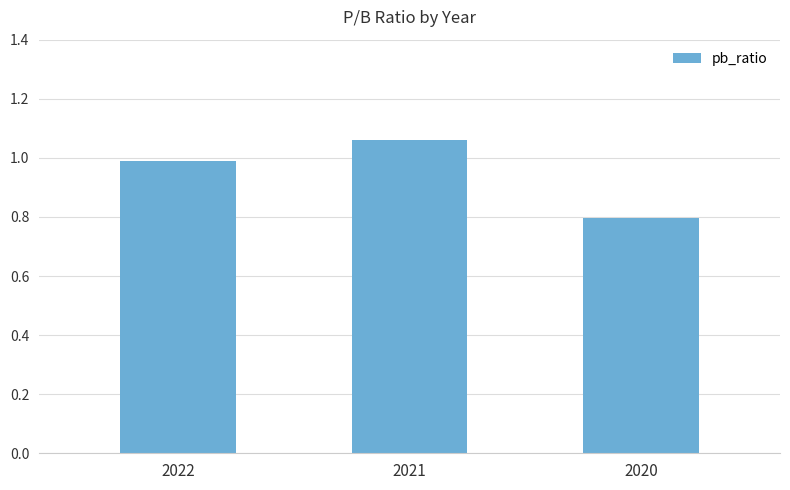

What is the change in value from 2022 to 2020?

-0.2